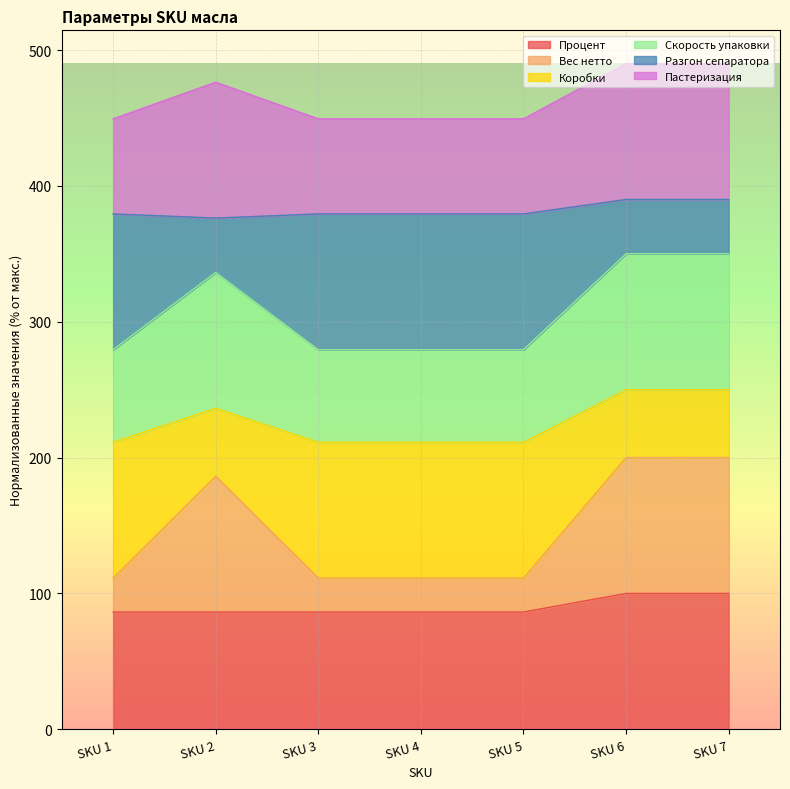

Which series has the widest spread of values?

Вес нетто